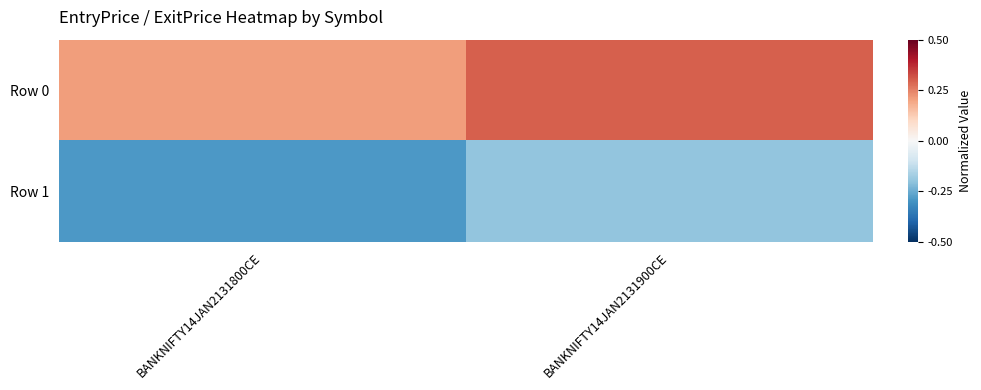

Which series has the largest total across all categories?

Row 0